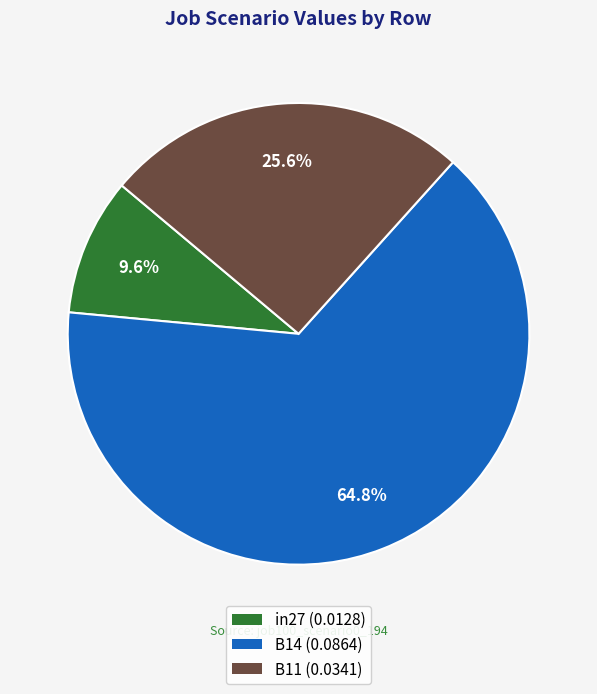

Rank the categories by value from lowest to highest.

in27, B11, B14